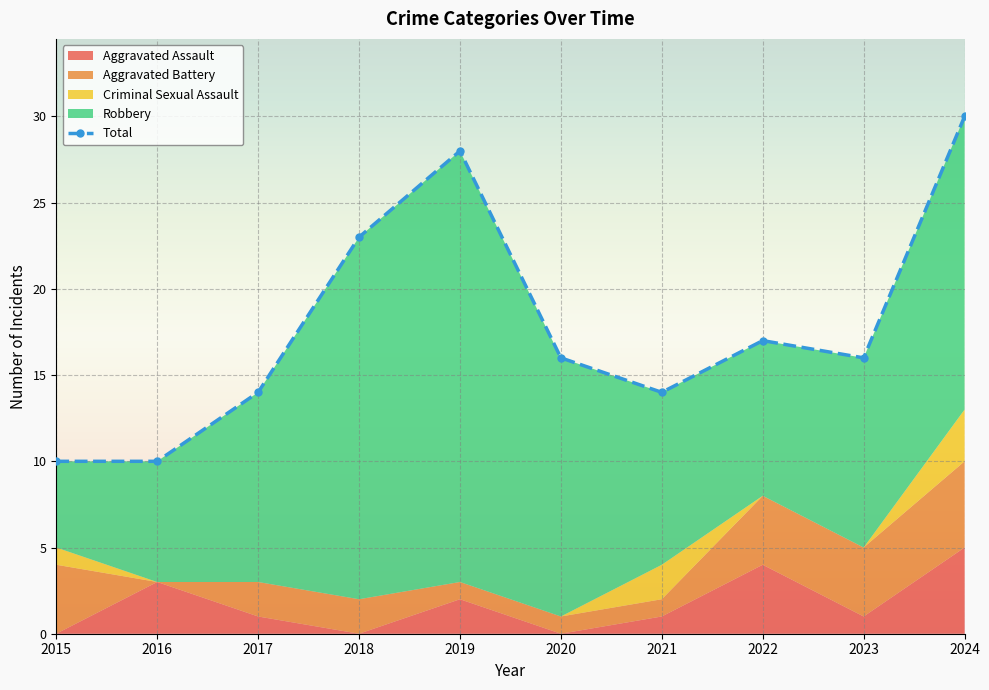

Which category has the lowest value across all series?

2015